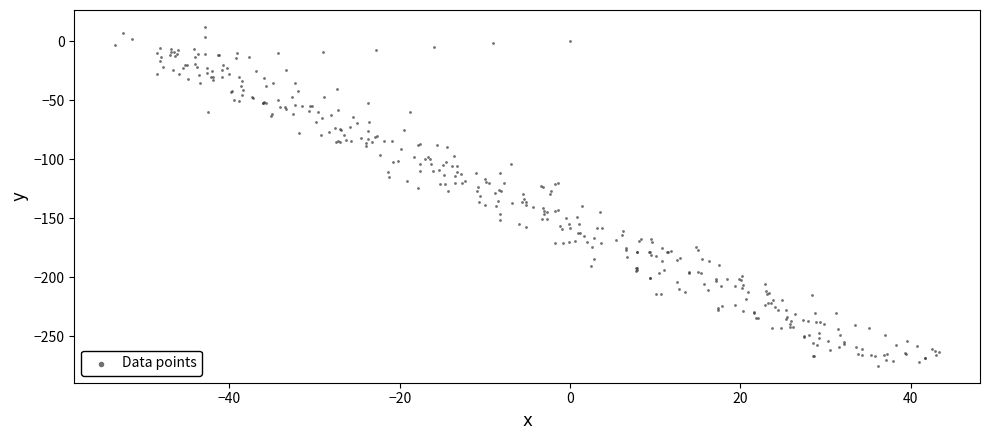

What is the range of X values (max minus min)?

96.7